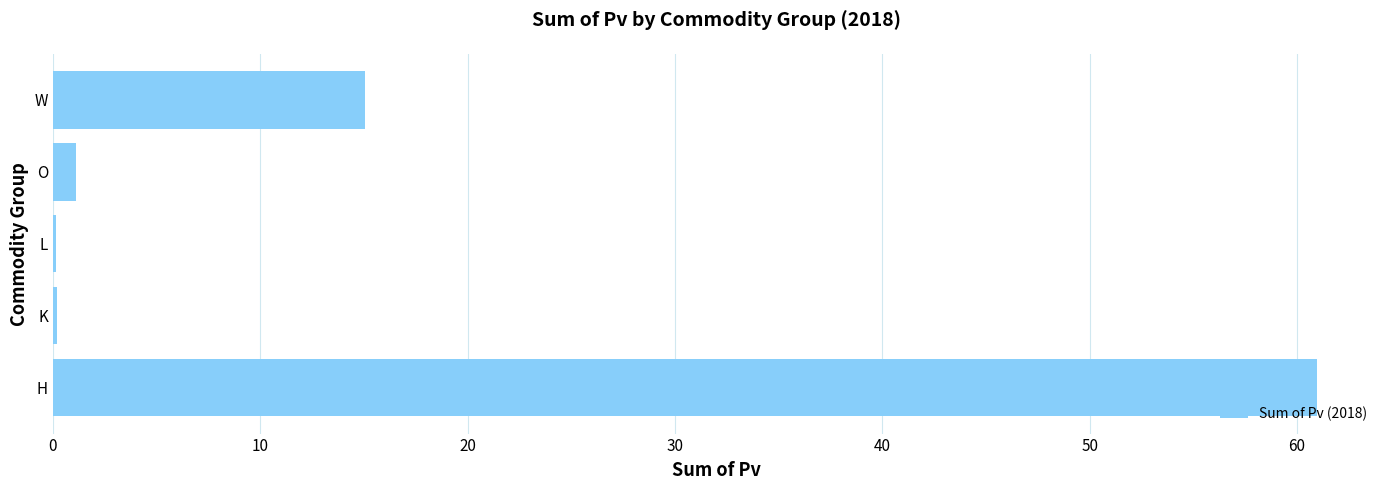

Between H and K, which is larger?

H